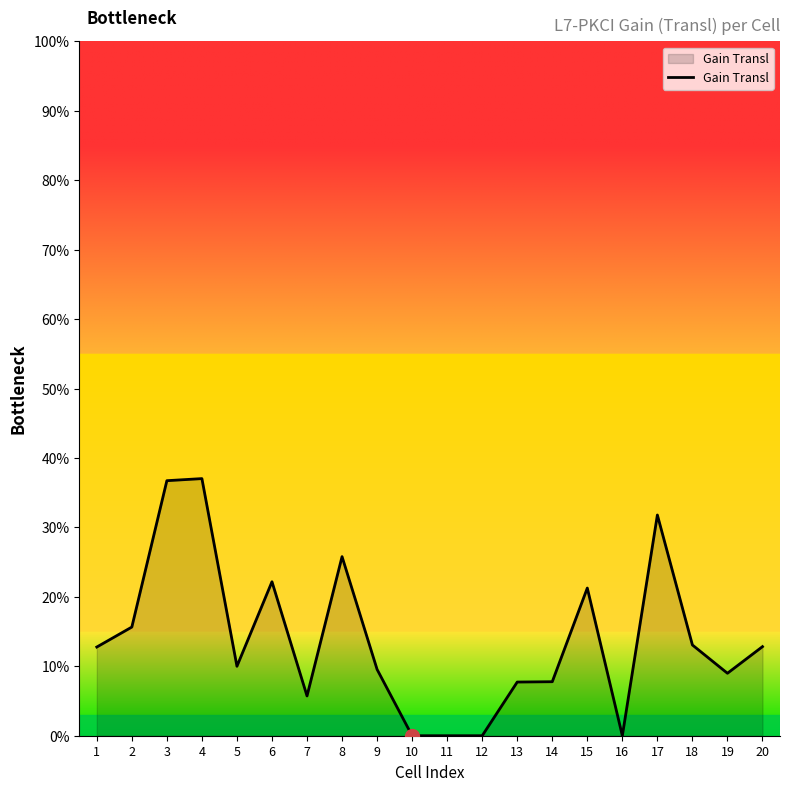

Read the value at 15.

21.3